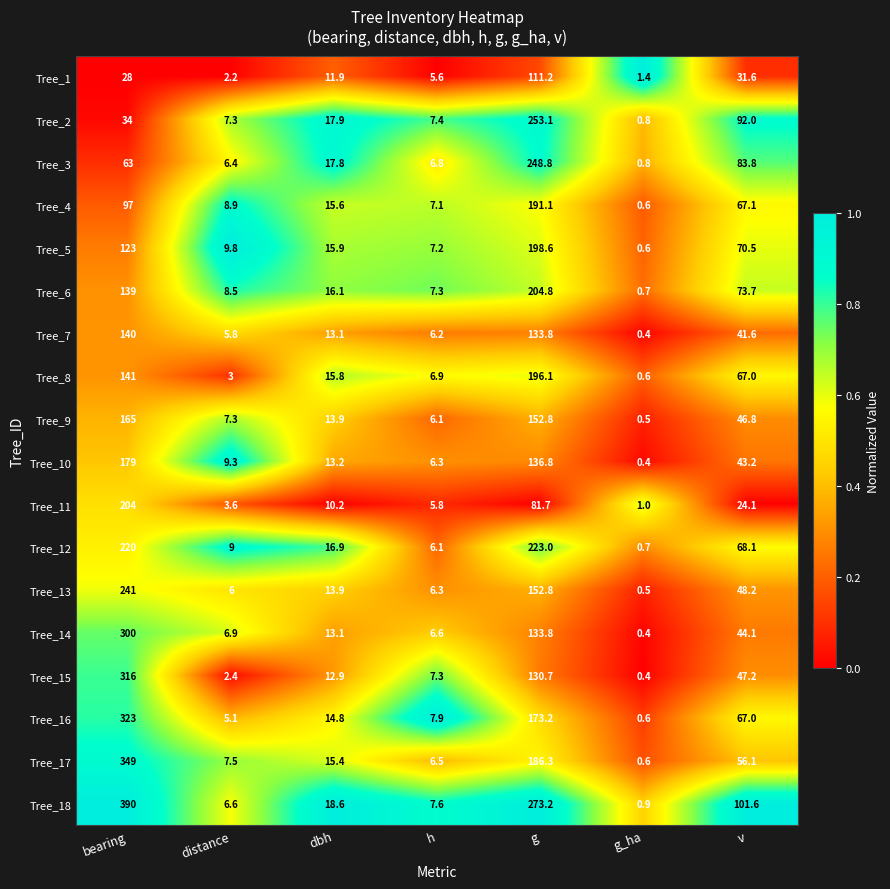

At which category is the sum across all series the highest?

bearing